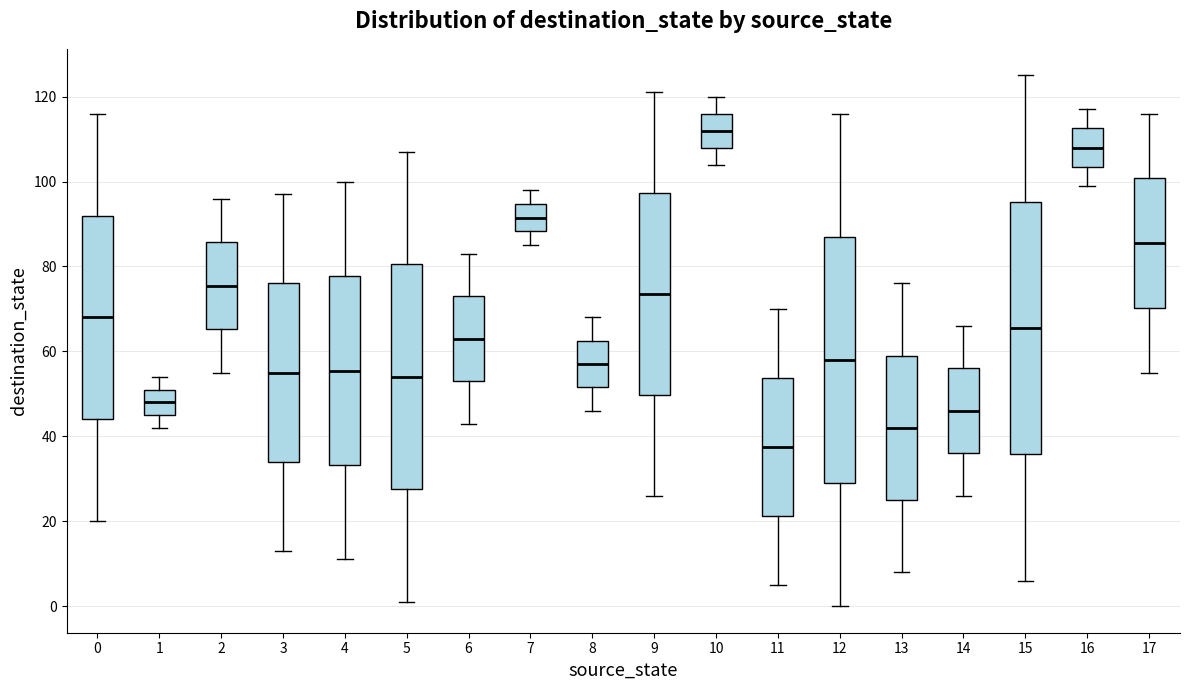

Reading left to right, read every box against the y-axis: the position of its median line, the range the box covers, and the ends of its whiskers. The values are not printed on the chart, so give them approximately, as read against the axis.

0: median 68, box 44 to 92, whiskers 20 to 116
1: median 48, box 46 to 52, whiskers 42 to 54
2: median 76, box 66 to 86, whiskers 56 to 96
3: median 56, box 34 to 76, whiskers 14 to 98
4: median 56, box 34 to 78, whiskers 12 to 100
5: median 54, box 28 to 80, whiskers 2 to 108
6: median 64, box 54 to 74, whiskers 44 to 84
7: median 92, box 88 to 94, whiskers 86 to 98
8: median 58, box 52 to 62, whiskers 46 to 68
9: median 74, box 50 to 98, whiskers 26 to 122
10: median 112, box 108 to 116, whiskers 104 to 120
11: median 38, box 22 to 54, whiskers 6 to 70
12: median 58, box 30 to 88, whiskers 0 to 116
13: median 42, box 26 to 60, whiskers 8 to 76
14: median 46, box 36 to 56, whiskers 26 to 66
15: median 66, box 36 to 96, whiskers 6 to 126
16: median 108, box 104 to 112, whiskers 100 to 118
17: median 86, box 70 to 100, whiskers 56 to 116